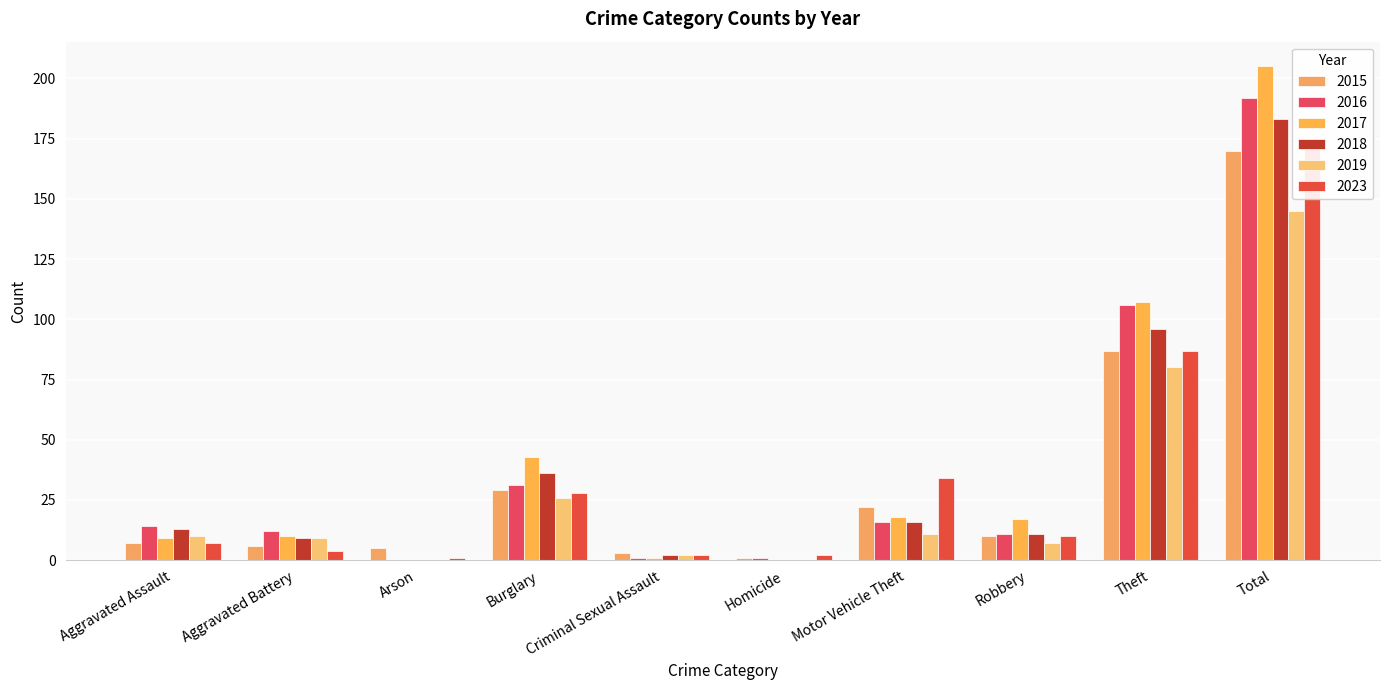

True or false: 2015 has a value of 15 at Motor Vehicle Theft.

False